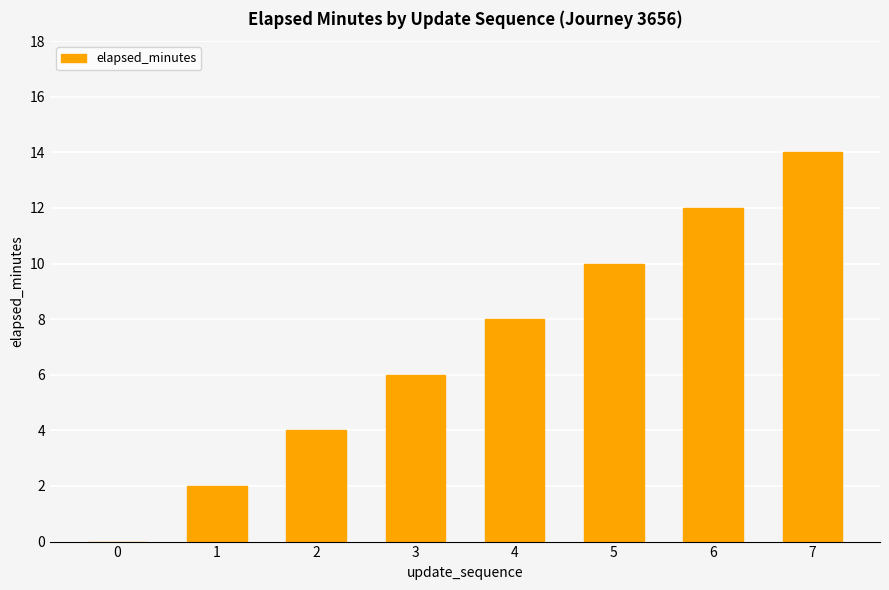

What is the sum of all values?

56